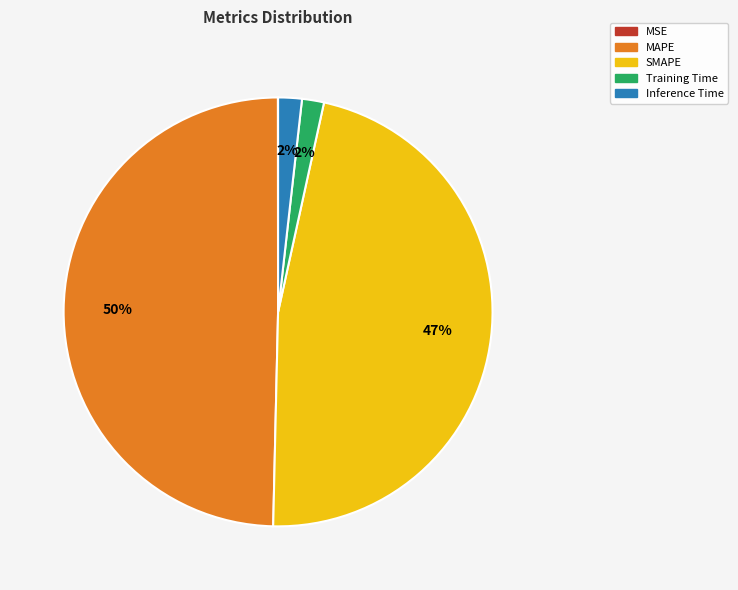

To the nearest percent, what is the combined percentage of SMAPE and Inference Time?

49%